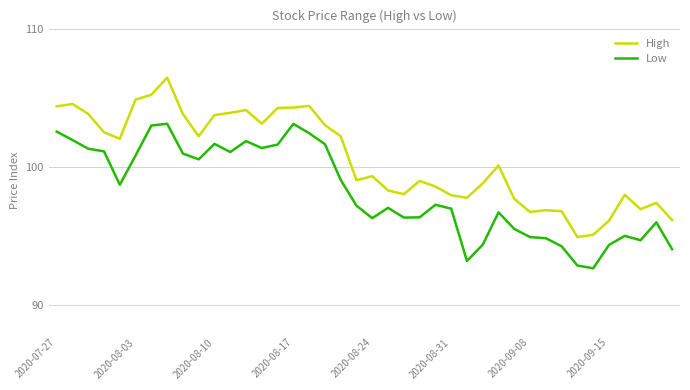

True or false: Low has more than 1 points higher than both neighbors.

True